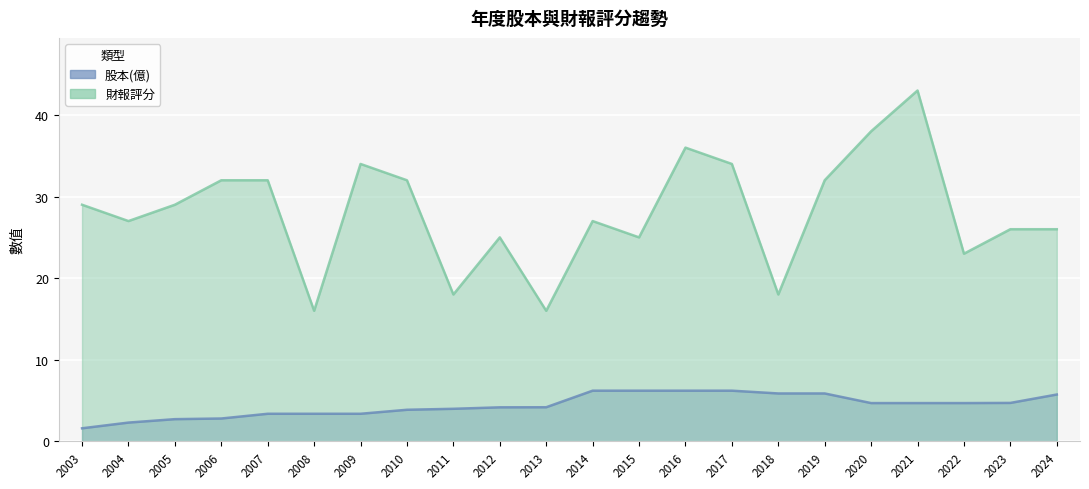

The 財報評分 series shows 48.4 at 2009. True or false?

False